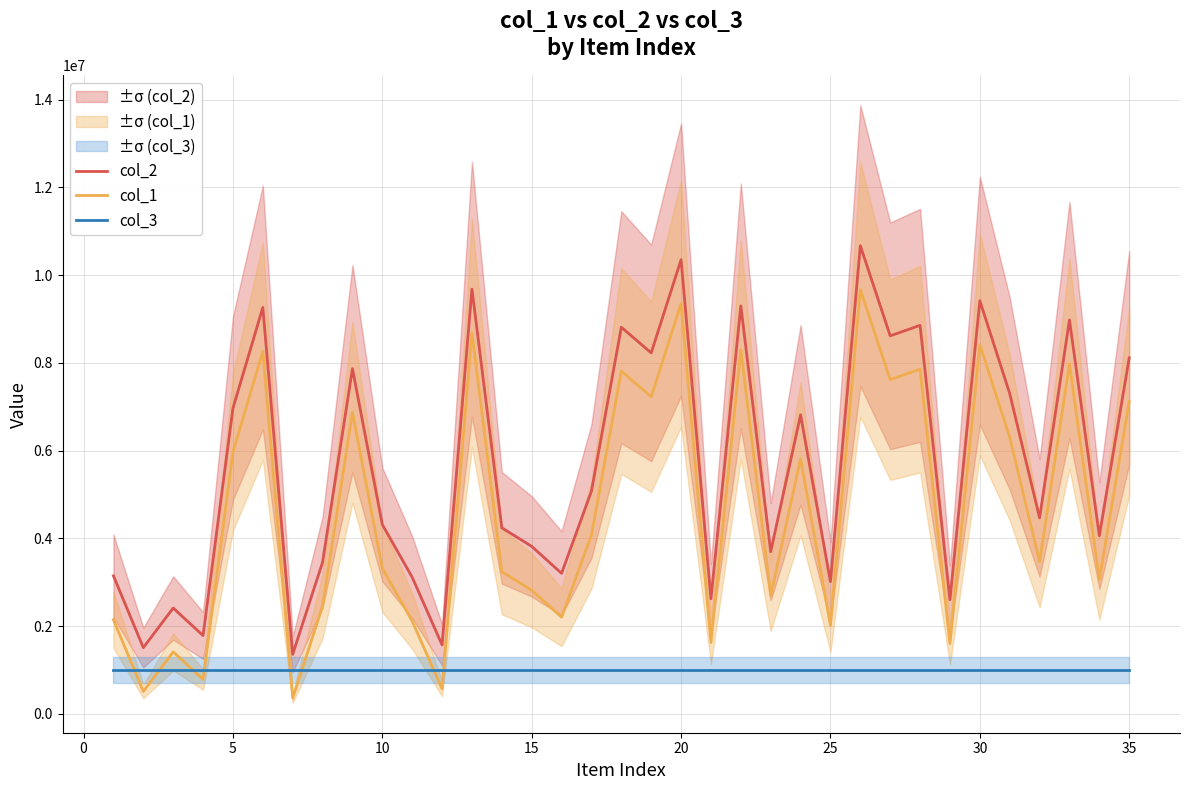

What is the value of the col_3 point at the 21st from the left?

1000000